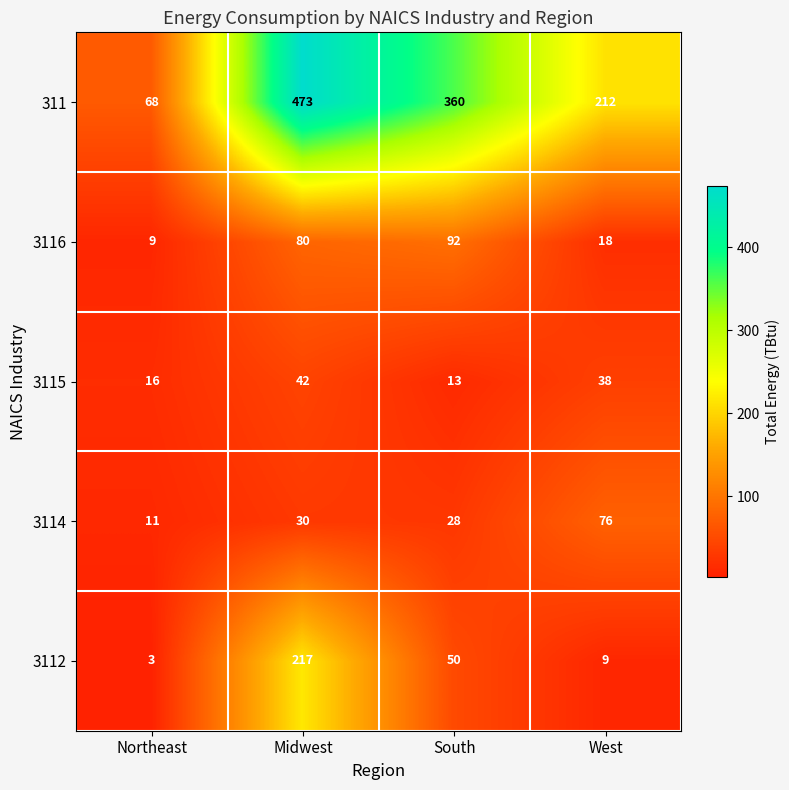

Reading right to left, transcribe all the data shown in this chart.

311: 212	360	473	68
3116: 18	92	80	9
3115: 38	13	42	16
3114: 76	28	30	11
3112: 9	50	217	3